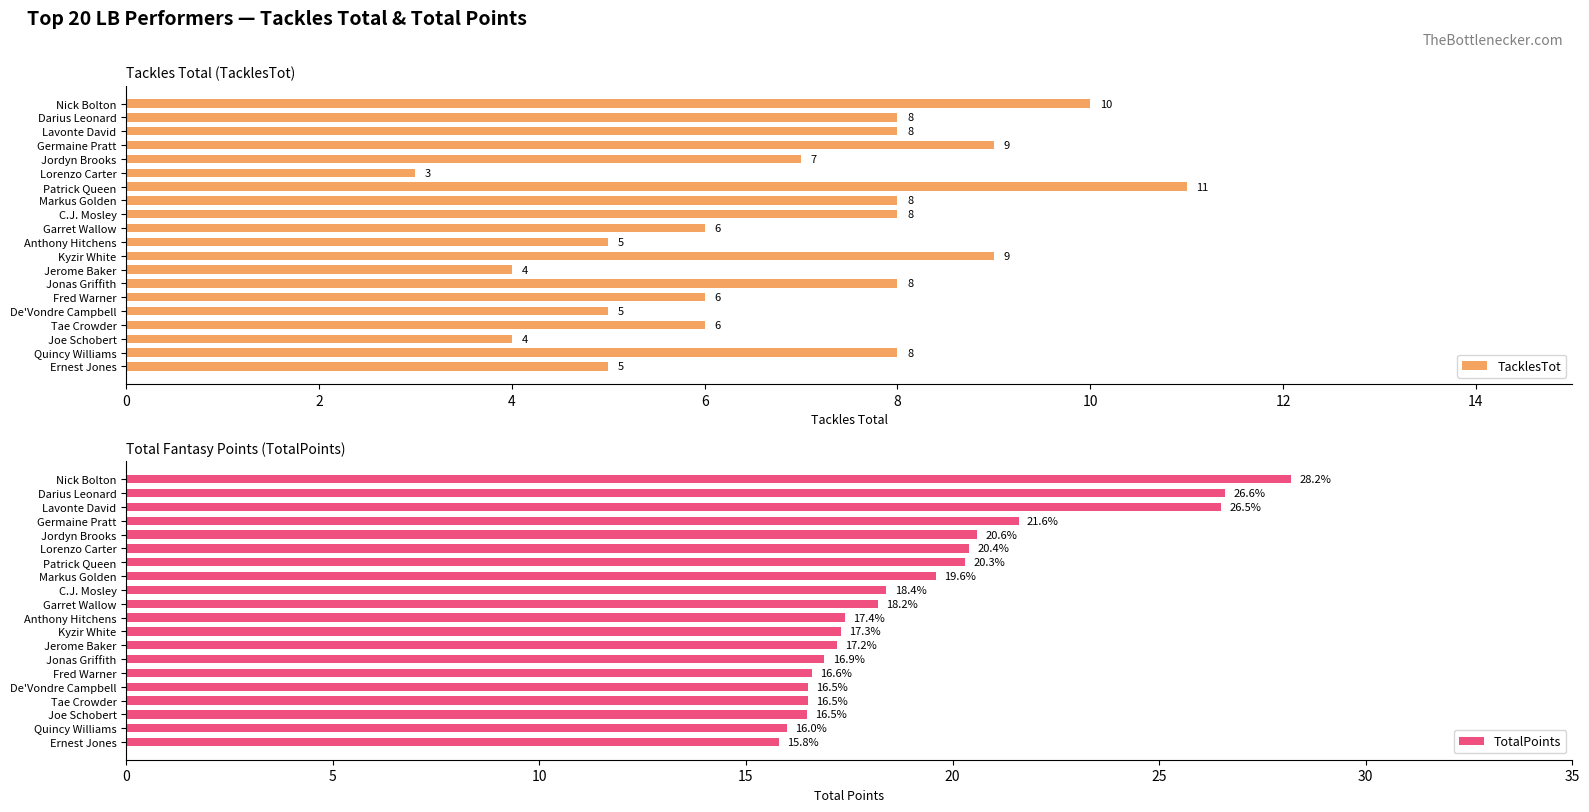

At how many categories does at least one series exceed 22?

3